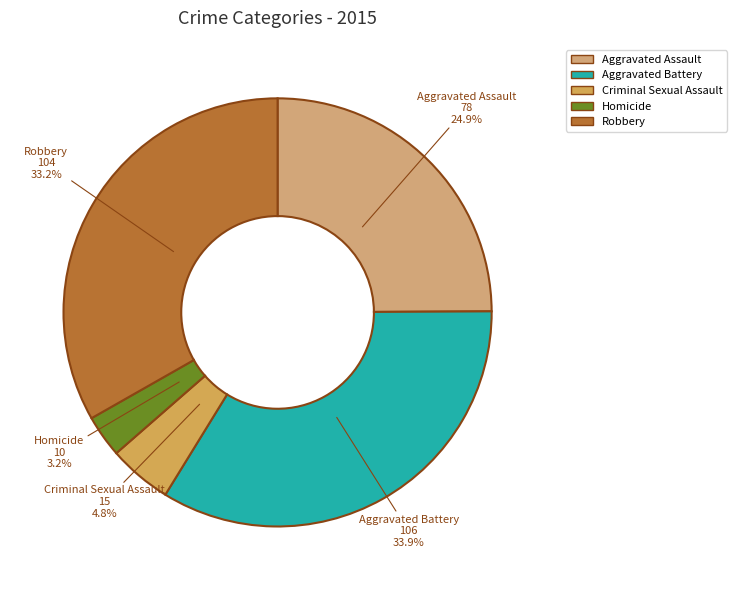

What portion of the pie excludes Robbery?

66.8%